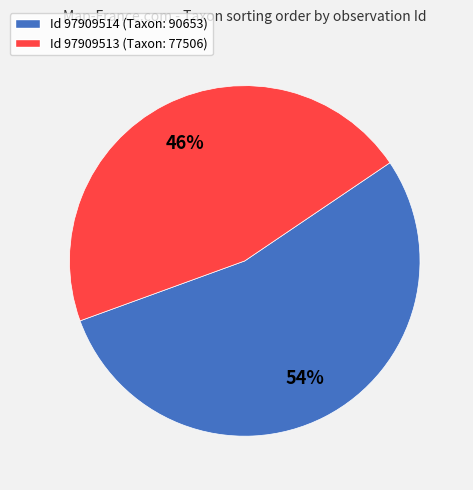

Which slice is the smallest?

Id 97909513 (Taxon: 77506)